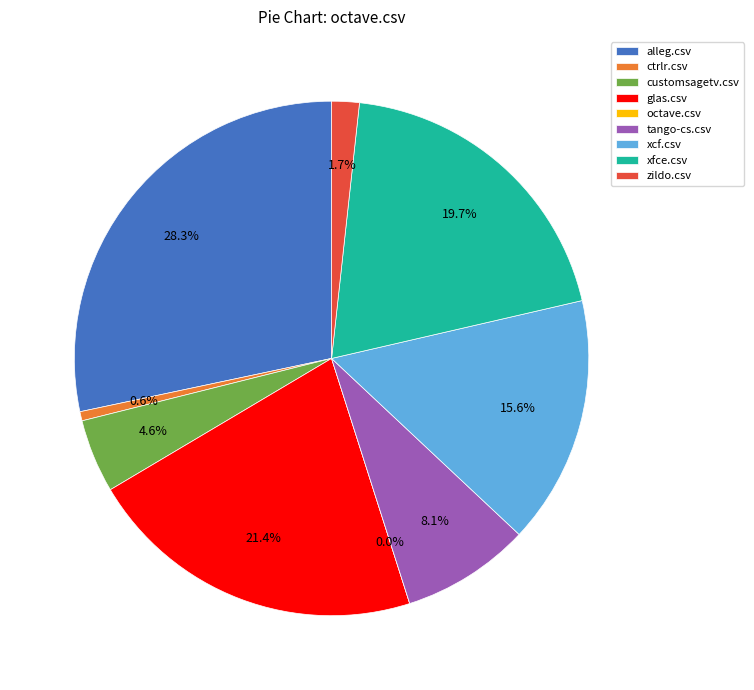

What is the change in value from xcf.csv to zildo.csv?

-0.2